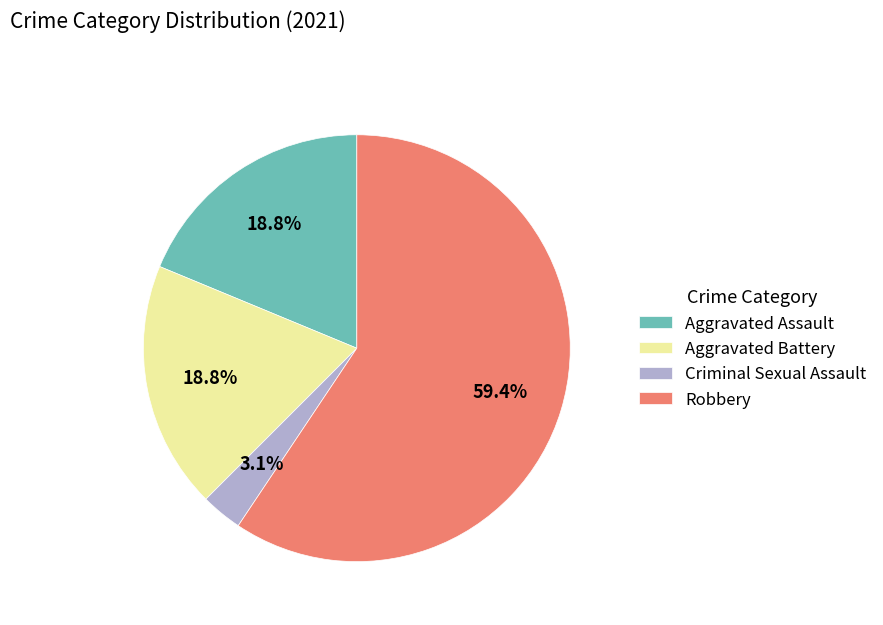

True or false: Aggravated Battery accounts for 14% of the total.

False